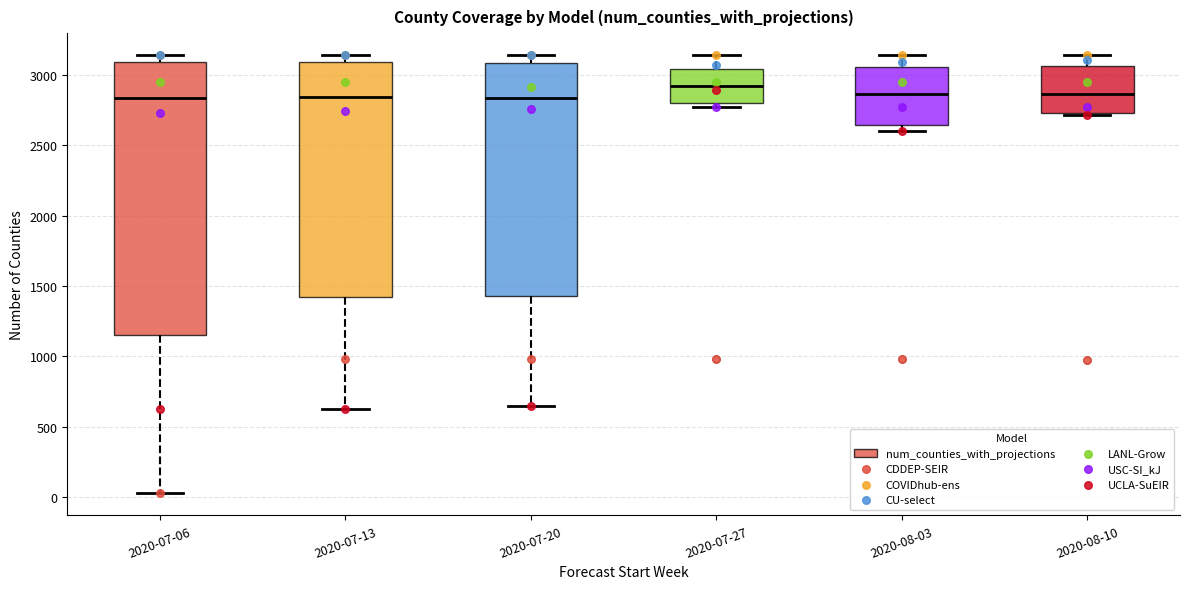

Where is the upper edge of the box for 2020-07-13 on the y-axis? The values are not printed on the chart, so give them approximately, as read against the axis.

3100